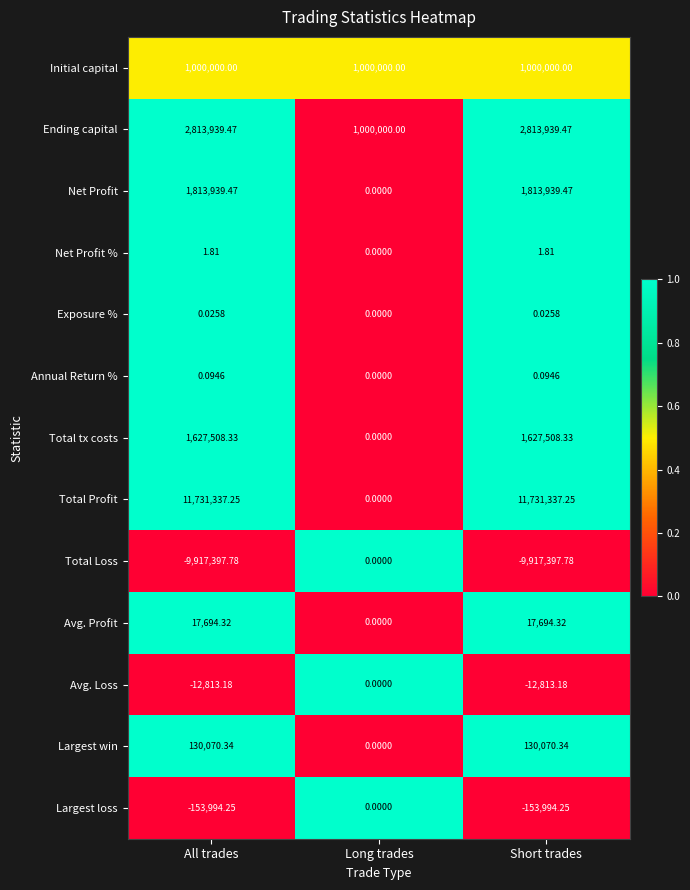

Which series has the widest spread of values?

Total Profit